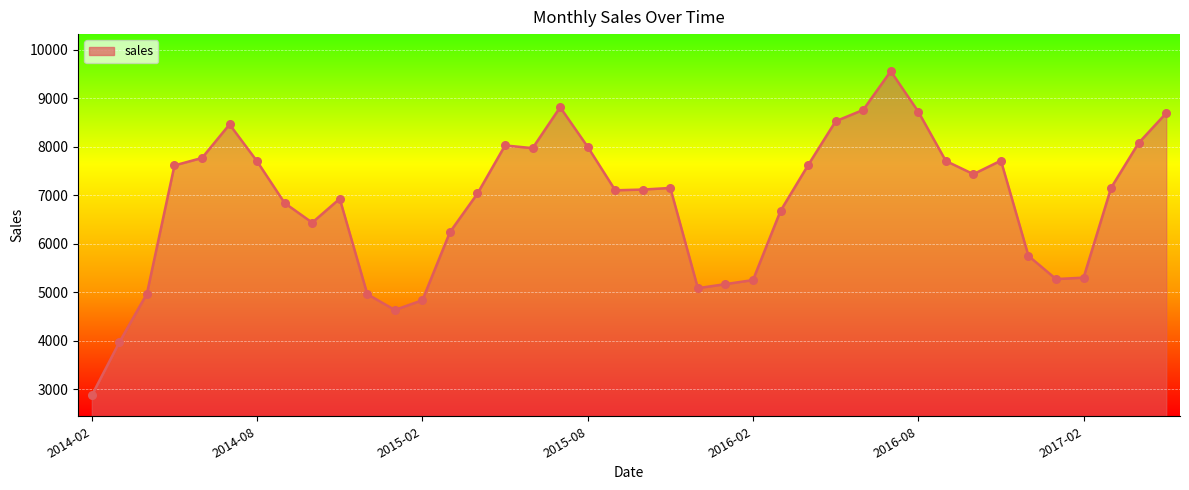

What is the minimum value shown in the chart?

2872